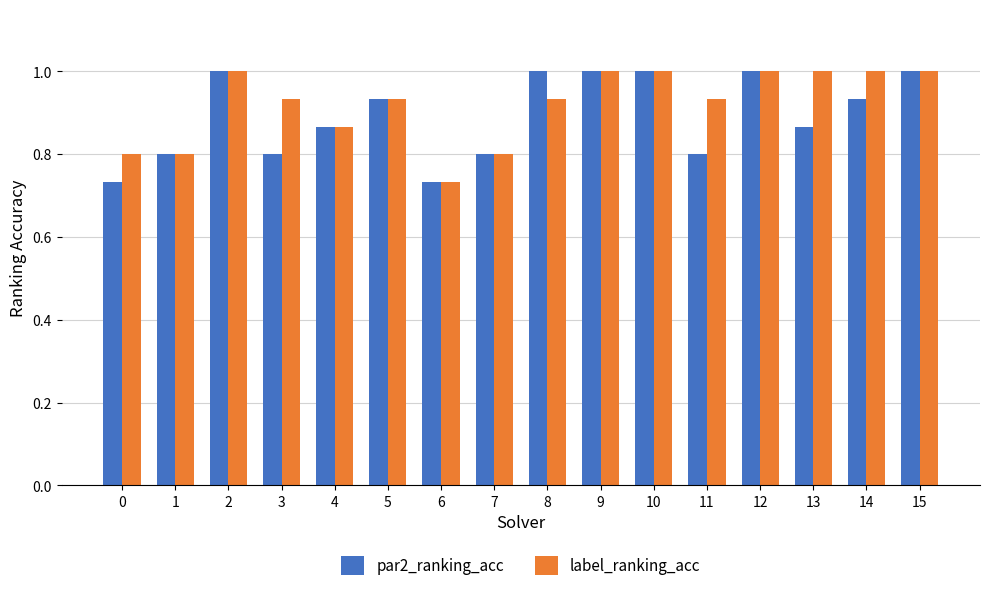

Between 2 and 13, which series saw the biggest shift?

par2_ranking_acc